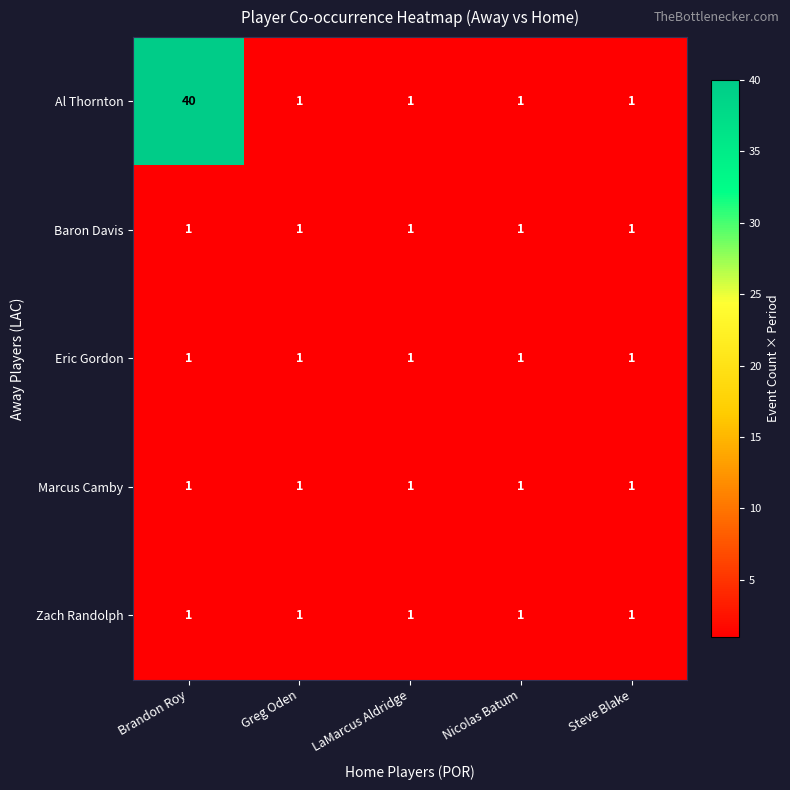

True or false: Baron Davis has a value of 1 at Steve Blake.

True